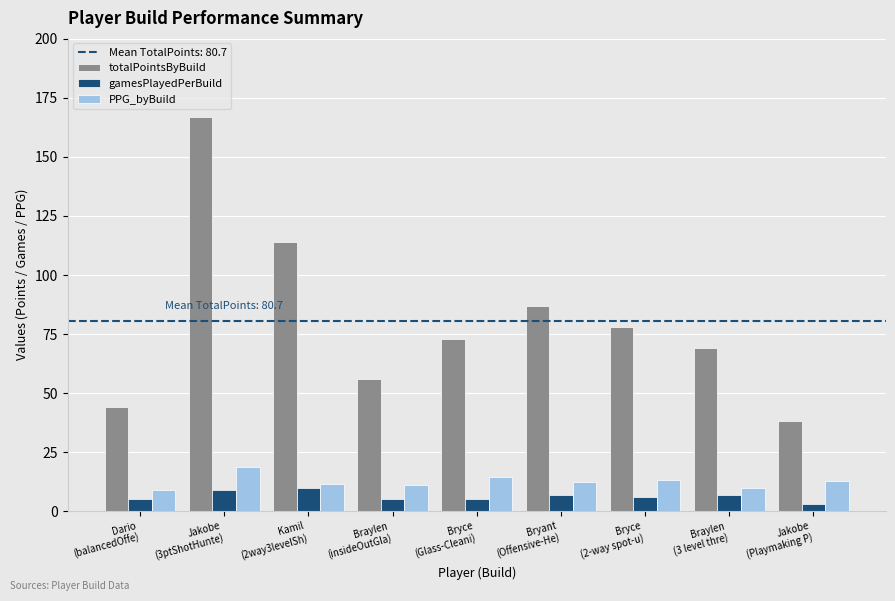

Which series changed the most between Bryant
(Offensive-He) and Braylen
(3 level thre)?

totalPointsByBuild